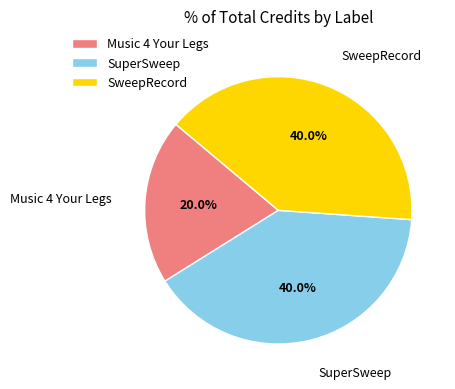

To the nearest percent, what percentage of the pie is SuperSweep?

40%